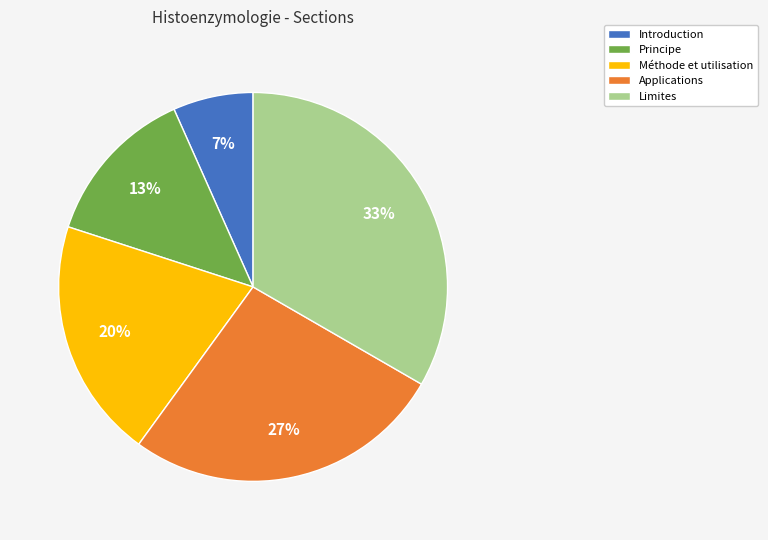

The Introduction slice represents 18% of the pie. True or false?

False